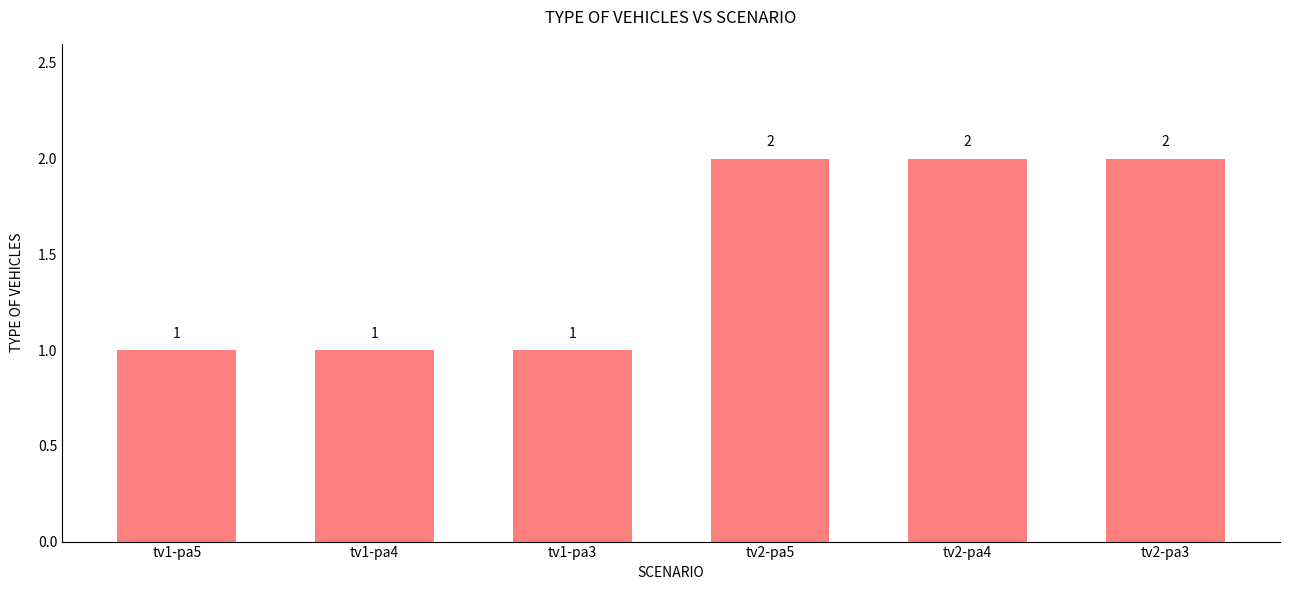

Reading right to left, transcribe all the data shown in this chart.

tv2-pa3=2	tv2-pa4=2	tv2-pa5=2	tv1-pa3=1	tv1-pa4=1	tv1-pa5=1